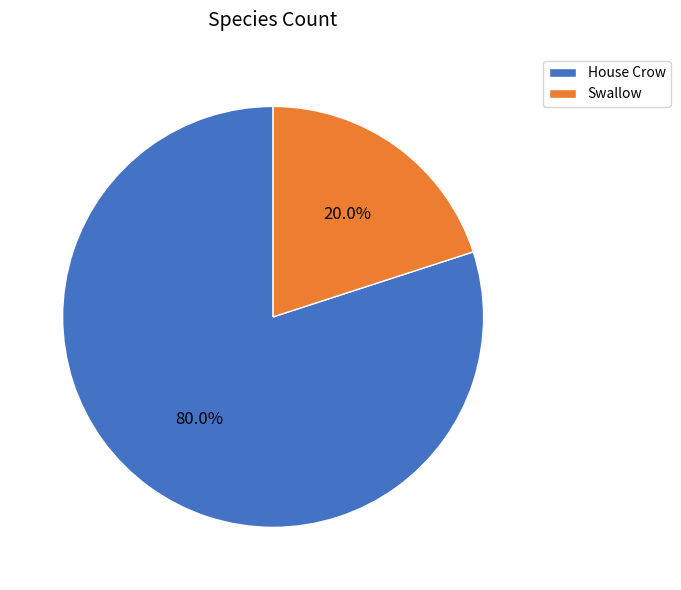

Rank the categories by value from highest to lowest.

House Crow, Swallow